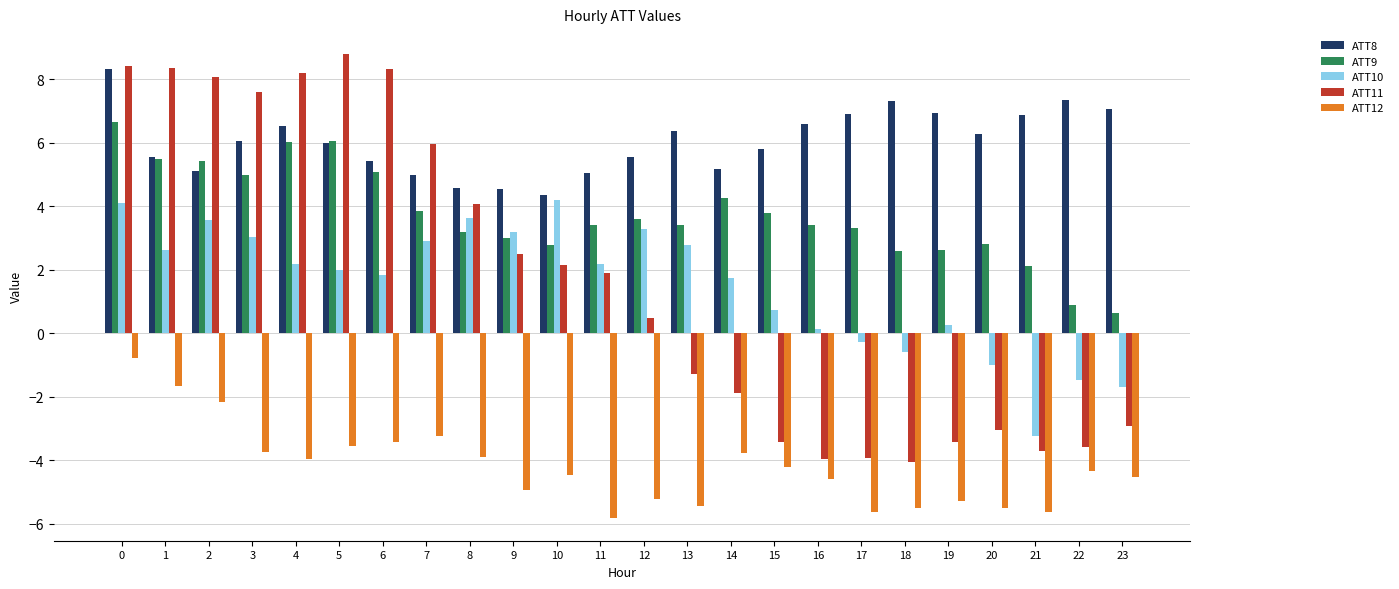

What is the highest value of the ATT9 series?

6.6